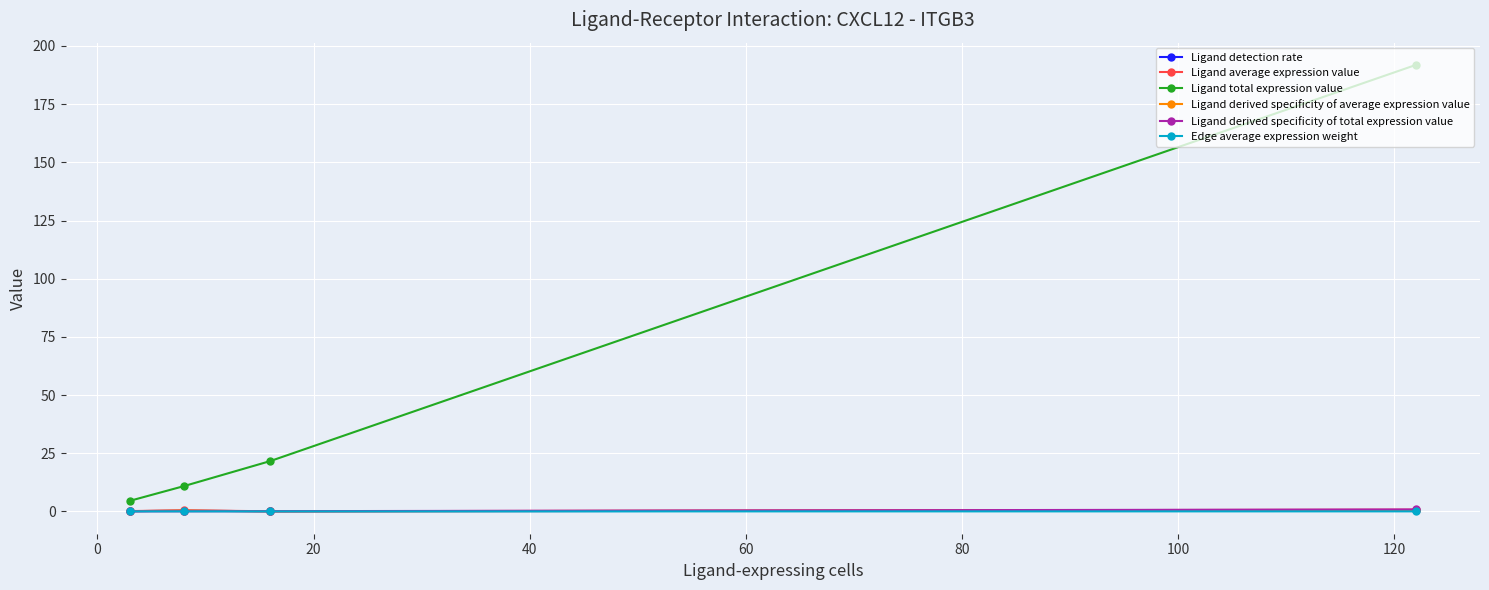

Which series has the largest total across all categories?

Ligand total expression value